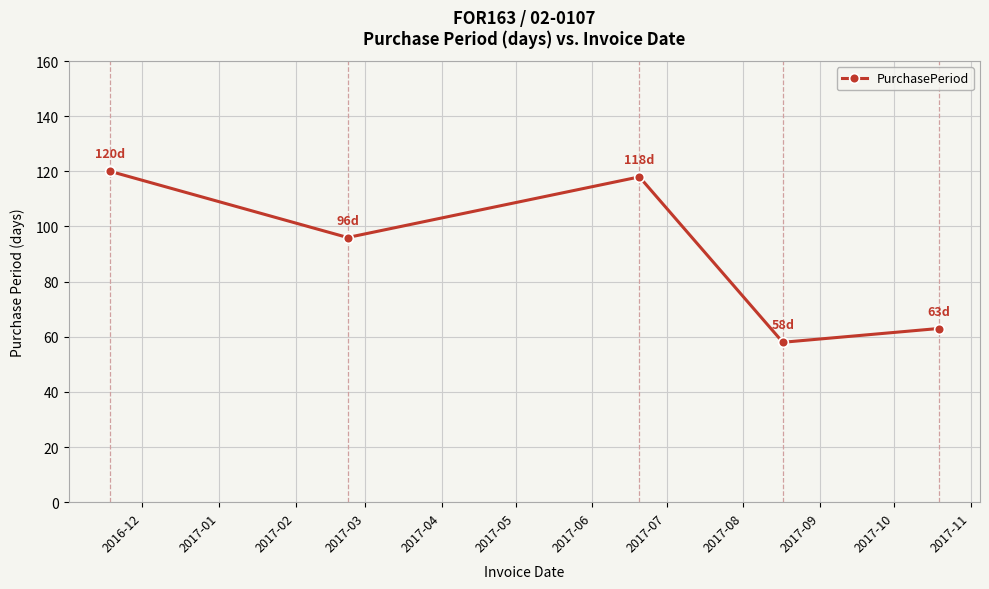

True or false: there are more than 0 points higher than both neighbors.

True